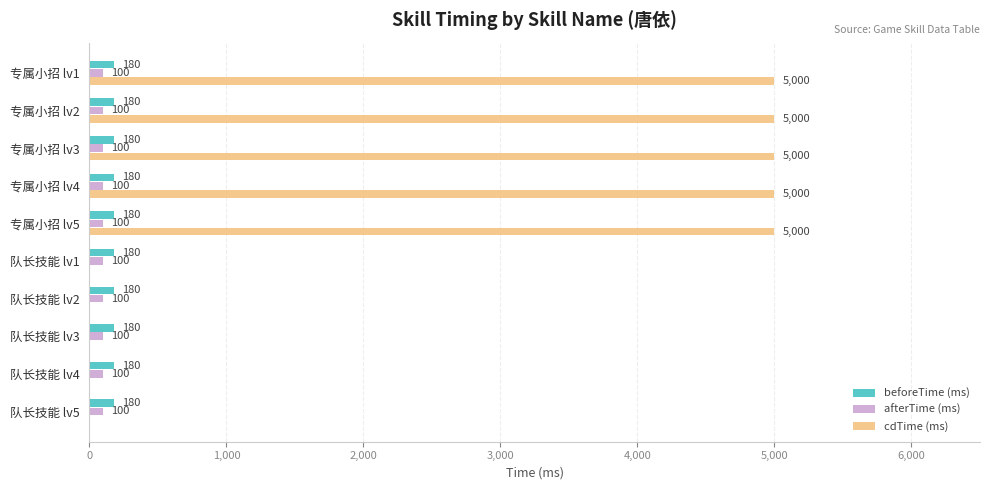

What is the sum of all beforeTime (ms) values?

1800